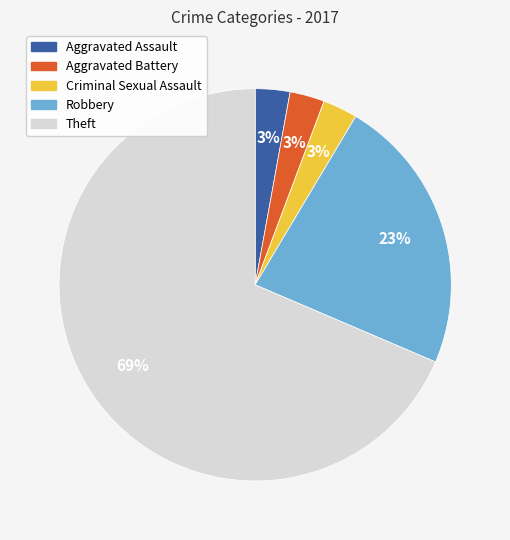

To the nearest percent, what is the difference between the Theft and Robbery slice percentages?

46%